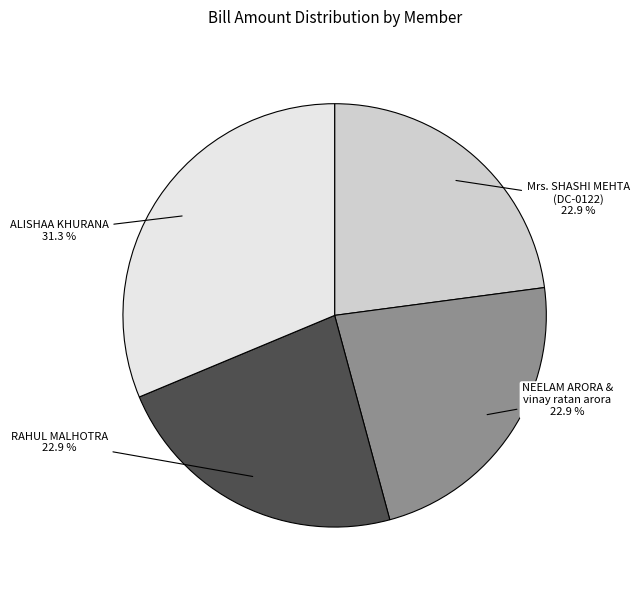

Which category has the biggest portion of the pie?

ALISHAA KHURANA